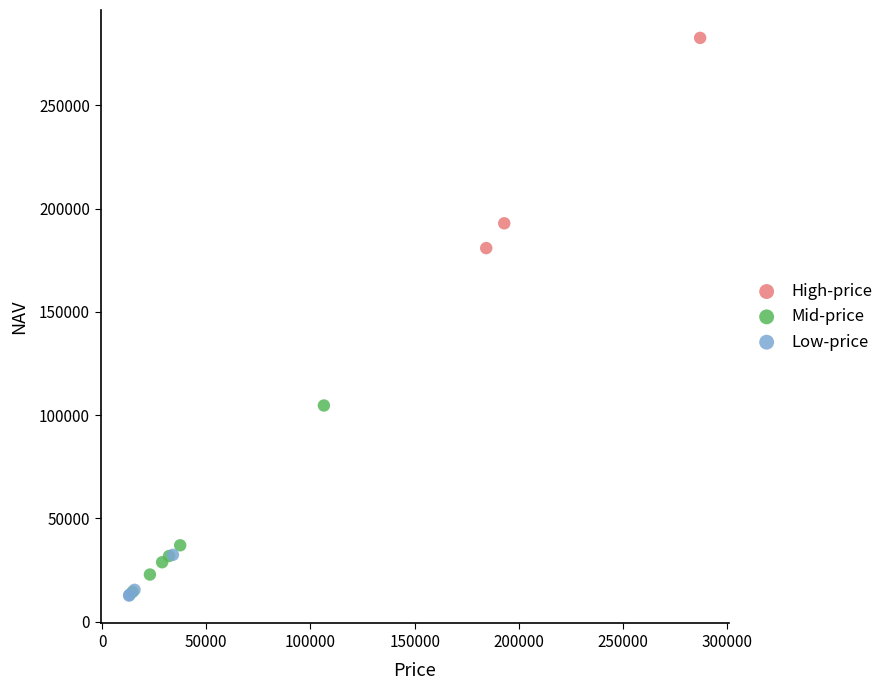

Which series contains the highest Y value?

High-price